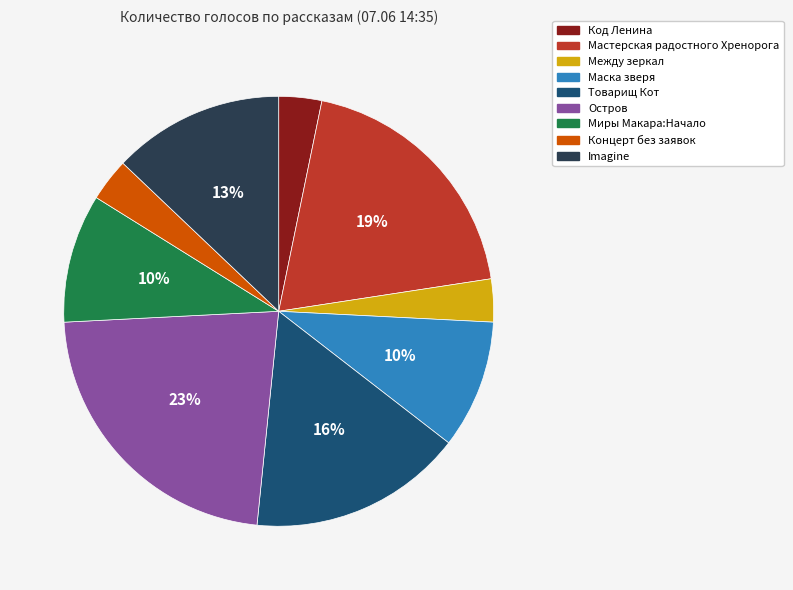

Is the sum of Товарищ Кот and Маска зверя greater than half?

No